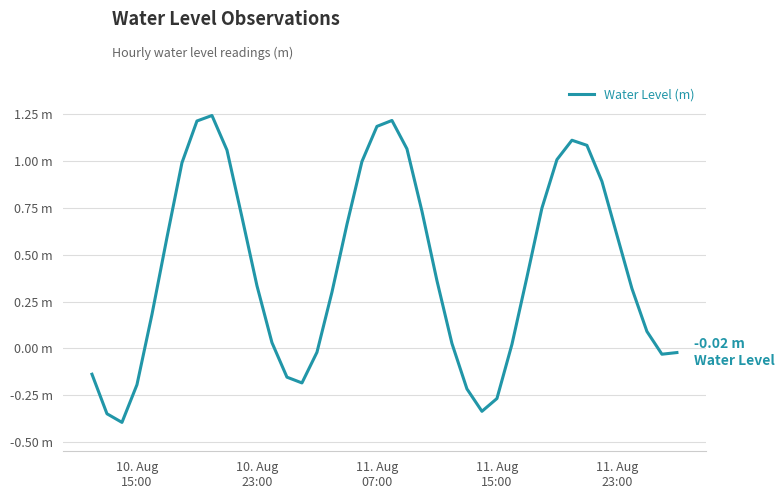

Is this an area chart (filled region under the line)?

No